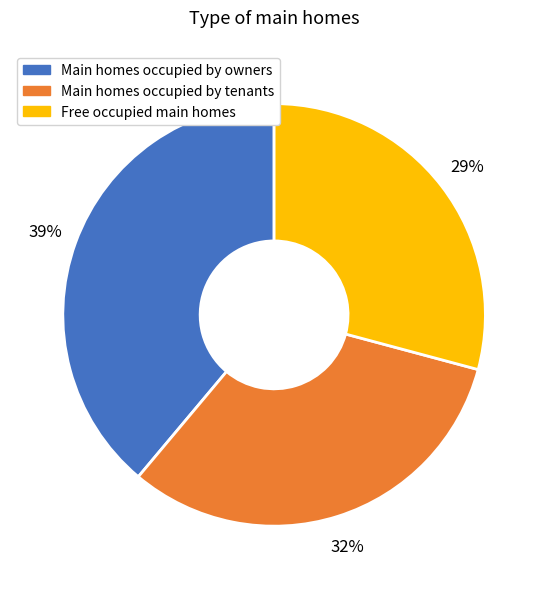

To the nearest percent, what is the difference between the largest and smallest slice percentages?

10%